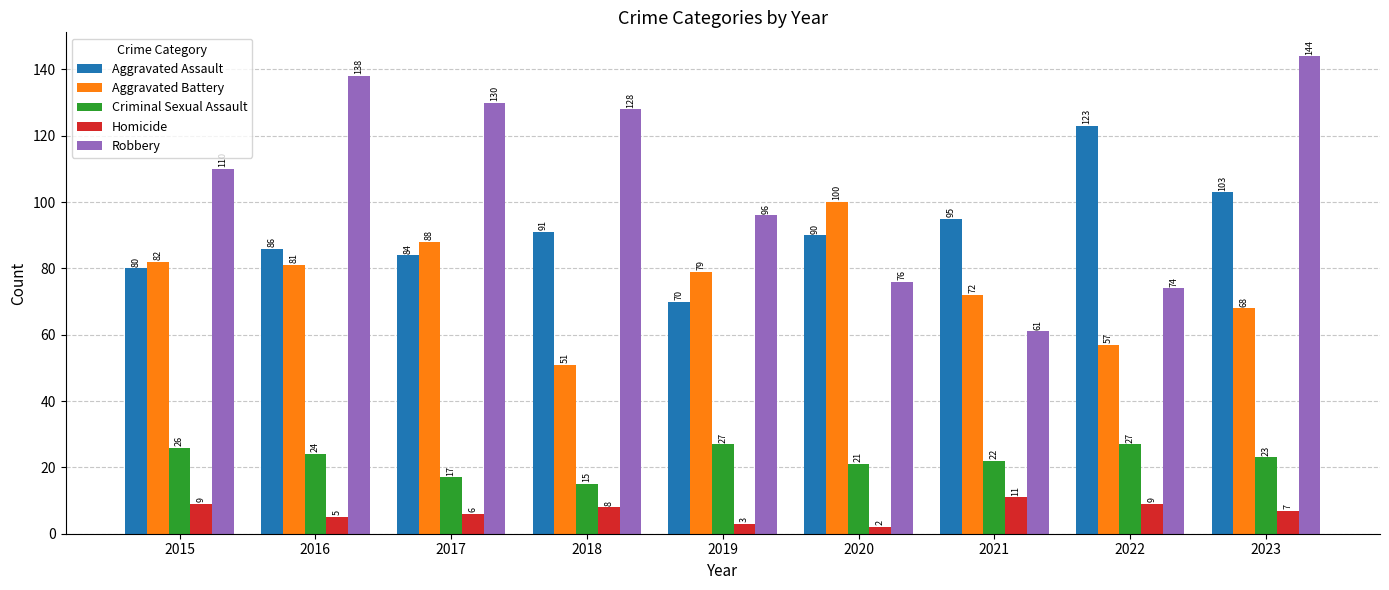

Is the value of Aggravated Battery at 2018 greater than the value of Homicide at 2021?

Yes